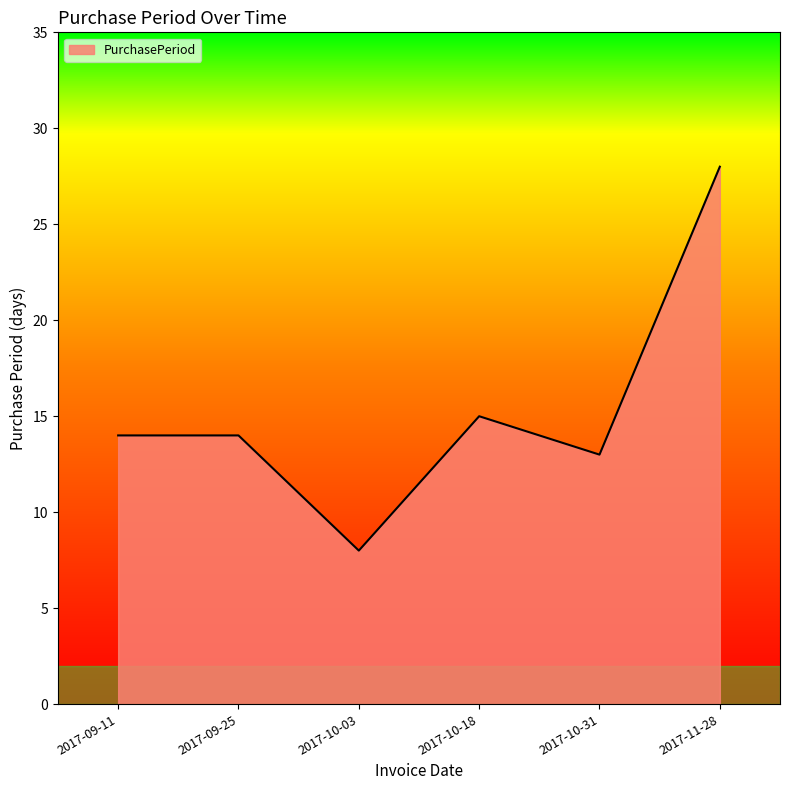

How many lines are shown in the chart?

1